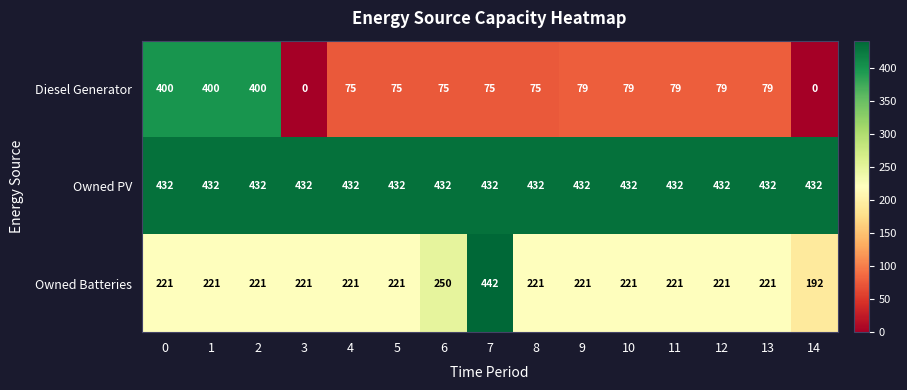

What is the average value of the Diesel Generator series?

131